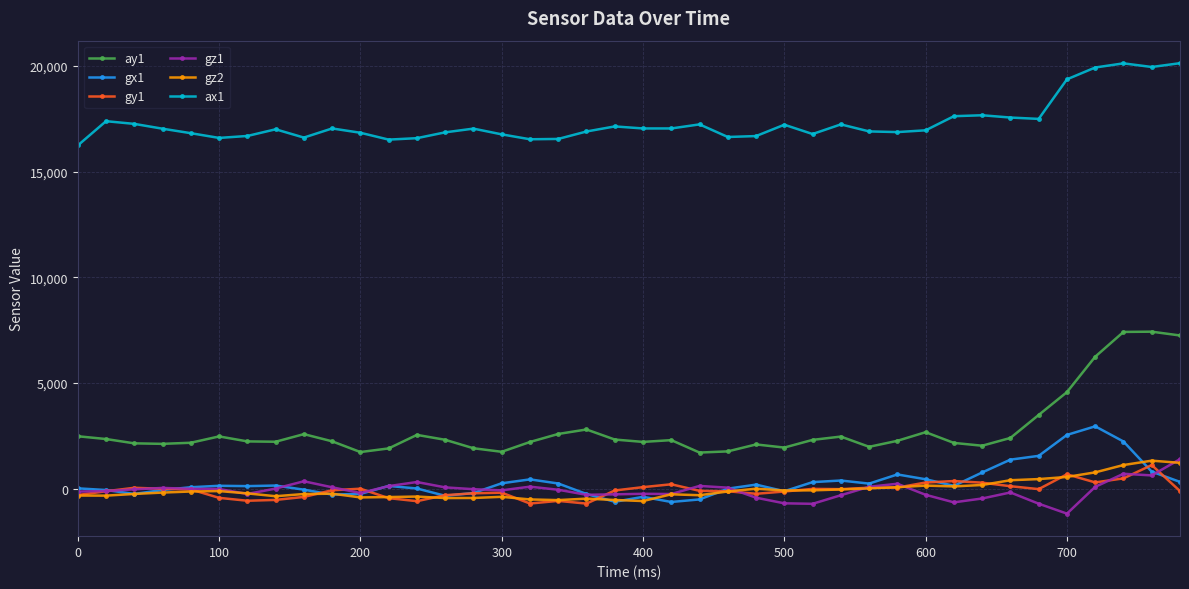

True or false: gz2 and ay1 intersect in this chart.

False